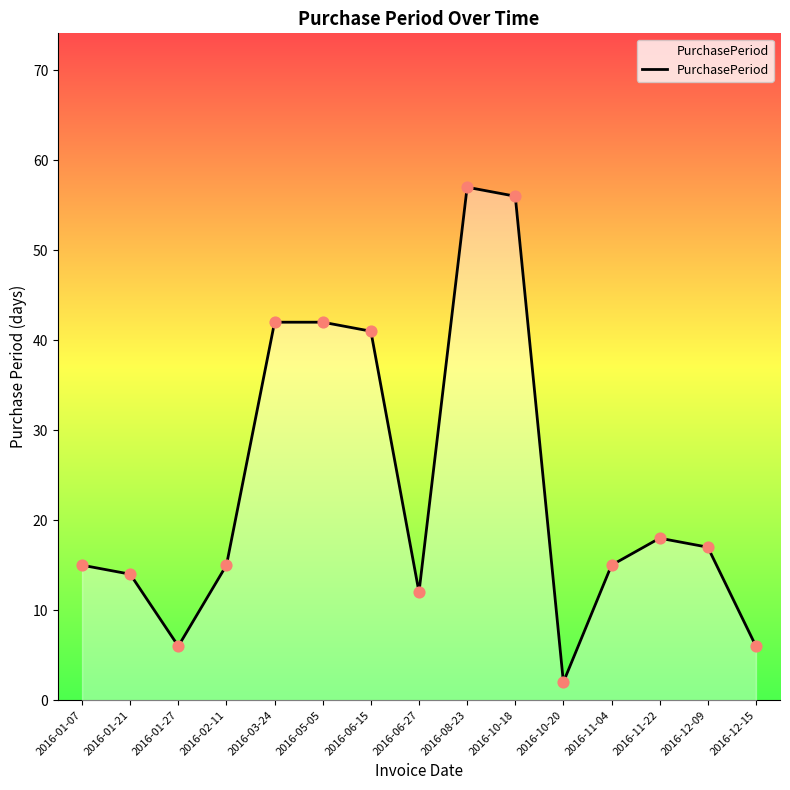

What is the ratio of the value at 2016-11-04 to the value at 2016-01-07?

1.0